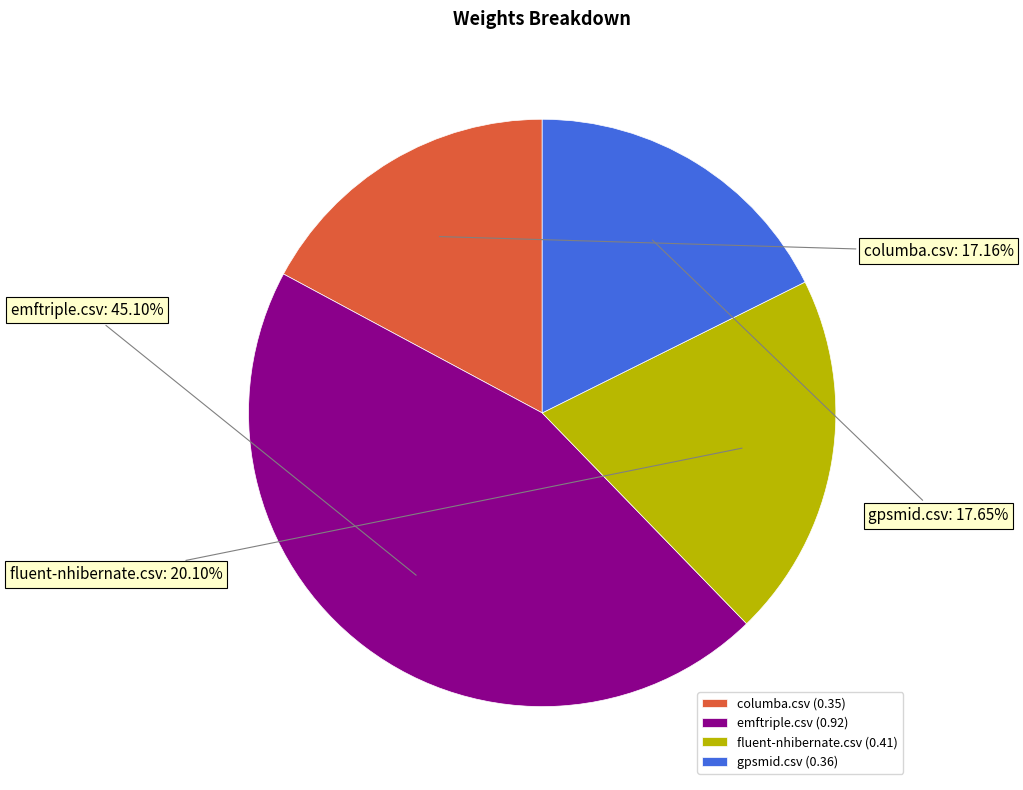

To the nearest percent, what is the average slice percentage?

25%